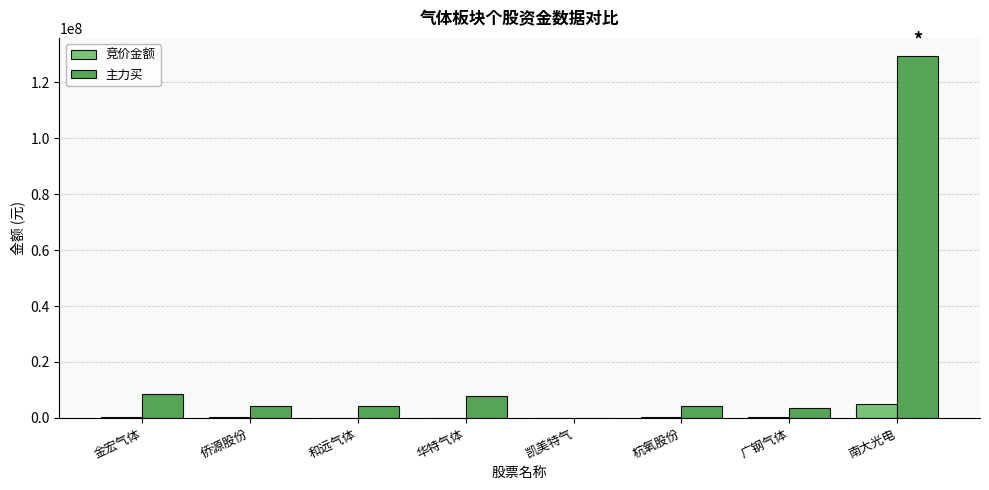

What is the sum of all 竞价金额 values?

5718789